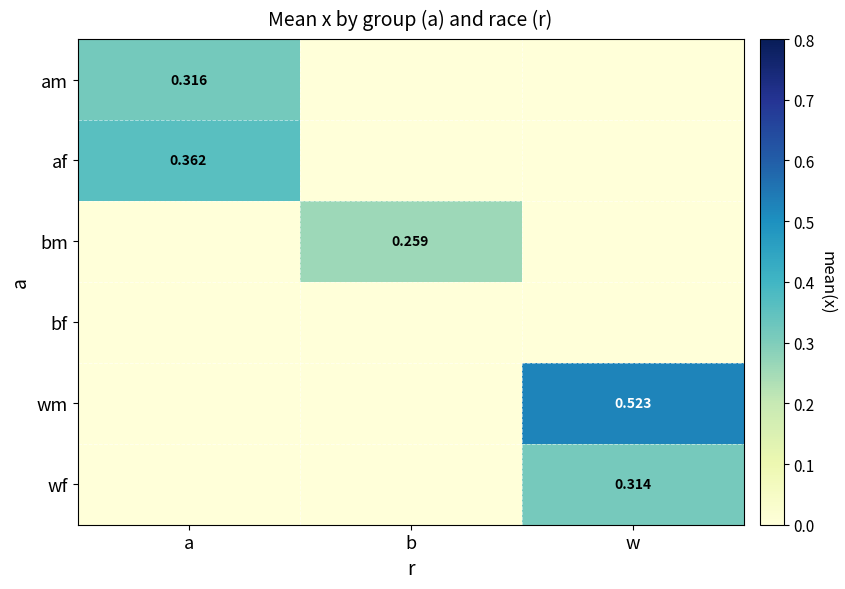

What is the sum of all bm values?

0.3